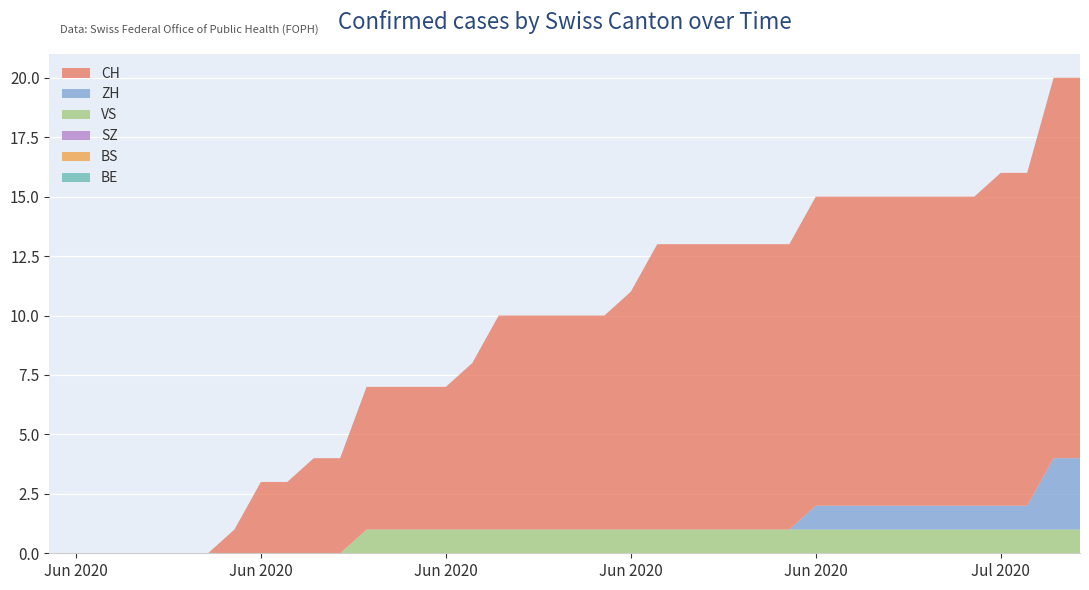

Reading left to right, what are all the values shown in this chart?

CH: 2020-05-31=0	2020-06-01=0	2020-06-02=0	2020-06-03=0	2020-06-04=0	2020-06-05=0	2020-06-06=0	2020-06-07=1	2020-06-08=3	2020-06-09=3	2020-06-10=4	2020-06-11=4	2020-06-12=6	2020-06-13=6	2020-06-14=6	2020-06-15=6	2020-06-16=7	2020-06-17=9	2020-06-18=9	2020-06-19=9	2020-06-20=9	2020-06-21=9	2020-06-22=10	2020-06-23=12	2020-06-24=12	2020-06-25=12	2020-06-26=12	2020-06-27=12	2020-06-28=12	2020-06-29=13	2020-06-30=13	2020-07-01=13	2020-07-02=13	2020-07-03=13	2020-07-04=13	2020-07-05=13	2020-07-06=14	2020-07-07=14	2020-07-08=16	2020-07-09=16
ZH: 2020-05-31=0	2020-06-01=0	2020-06-02=0	2020-06-03=0	2020-06-04=0	2020-06-05=0	2020-06-06=0	2020-06-07=0	2020-06-08=0	2020-06-09=0	2020-06-10=0	2020-06-11=0	2020-06-12=0	2020-06-13=0	2020-06-14=0	2020-06-15=0	2020-06-16=0	2020-06-17=0	2020-06-18=0	2020-06-19=0	2020-06-20=0	2020-06-21=0	2020-06-22=0	2020-06-23=0	2020-06-24=0	2020-06-25=0	2020-06-26=0	2020-06-27=0	2020-06-28=0	2020-06-29=1	2020-06-30=1	2020-07-01=1	2020-07-02=1	2020-07-03=1	2020-07-04=1	2020-07-05=1	2020-07-06=1	2020-07-07=1	2020-07-08=3	2020-07-09=3
BS: 2020-05-31=0	2020-06-01=0	2020-06-02=0	2020-06-03=0	2020-06-04=0	2020-06-05=0	2020-06-06=0	2020-06-07=0	2020-06-08=0	2020-06-09=0	2020-06-10=0	2020-06-11=0	2020-06-12=0	2020-06-13=0	2020-06-14=0	2020-06-15=0	2020-06-16=0	2020-06-17=0	2020-06-18=0	2020-06-19=0	2020-06-20=0	2020-06-21=0	2020-06-22=0	2020-06-23=0	2020-06-24=0	2020-06-25=0	2020-06-26=0	2020-06-27=0	2020-06-28=0	2020-06-29=0	2020-06-30=0	2020-07-01=0	2020-07-02=0	2020-07-03=0	2020-07-04=0	2020-07-05=0	2020-07-06=0	2020-07-07=0	2020-07-08=0	2020-07-09=0
SZ: 2020-05-31=0	2020-06-01=0	2020-06-02=0	2020-06-03=0	2020-06-04=0	2020-06-05=0	2020-06-06=0	2020-06-07=0	2020-06-08=0	2020-06-09=0	2020-06-10=0	2020-06-11=0	2020-06-12=0	2020-06-13=0	2020-06-14=0	2020-06-15=0	2020-06-16=0	2020-06-17=0	2020-06-18=0	2020-06-19=0	2020-06-20=0	2020-06-21=0	2020-06-22=0	2020-06-23=0	2020-06-24=0	2020-06-25=0	2020-06-26=0	2020-06-27=0	2020-06-28=0	2020-06-29=0	2020-06-30=0	2020-07-01=0	2020-07-02=0	2020-07-03=0	2020-07-04=0	2020-07-05=0	2020-07-06=0	2020-07-07=0	2020-07-08=0	2020-07-09=0
VS: 2020-05-31=0	2020-06-01=0	2020-06-02=0	2020-06-03=0	2020-06-04=0	2020-06-05=0	2020-06-06=0	2020-06-07=0	2020-06-08=0	2020-06-09=0	2020-06-10=0	2020-06-11=0	2020-06-12=1	2020-06-13=1	2020-06-14=1	2020-06-15=1	2020-06-16=1	2020-06-17=1	2020-06-18=1	2020-06-19=1	2020-06-20=1	2020-06-21=1	2020-06-22=1	2020-06-23=1	2020-06-24=1	2020-06-25=1	2020-06-26=1	2020-06-27=1	2020-06-28=1	2020-06-29=1	2020-06-30=1	2020-07-01=1	2020-07-02=1	2020-07-03=1	2020-07-04=1	2020-07-05=1	2020-07-06=1	2020-07-07=1	2020-07-08=1	2020-07-09=1
BE: 2020-05-31=0	2020-06-01=0	2020-06-02=0	2020-06-03=0	2020-06-04=0	2020-06-05=0	2020-06-06=0	2020-06-07=0	2020-06-08=0	2020-06-09=0	2020-06-10=0	2020-06-11=0	2020-06-12=0	2020-06-13=0	2020-06-14=0	2020-06-15=0	2020-06-16=0	2020-06-17=0	2020-06-18=0	2020-06-19=0	2020-06-20=0	2020-06-21=0	2020-06-22=0	2020-06-23=0	2020-06-24=0	2020-06-25=0	2020-06-26=0	2020-06-27=0	2020-06-28=0	2020-06-29=0	2020-06-30=0	2020-07-01=0	2020-07-02=0	2020-07-03=0	2020-07-04=0	2020-07-05=0	2020-07-06=0	2020-07-07=0	2020-07-08=0	2020-07-09=0